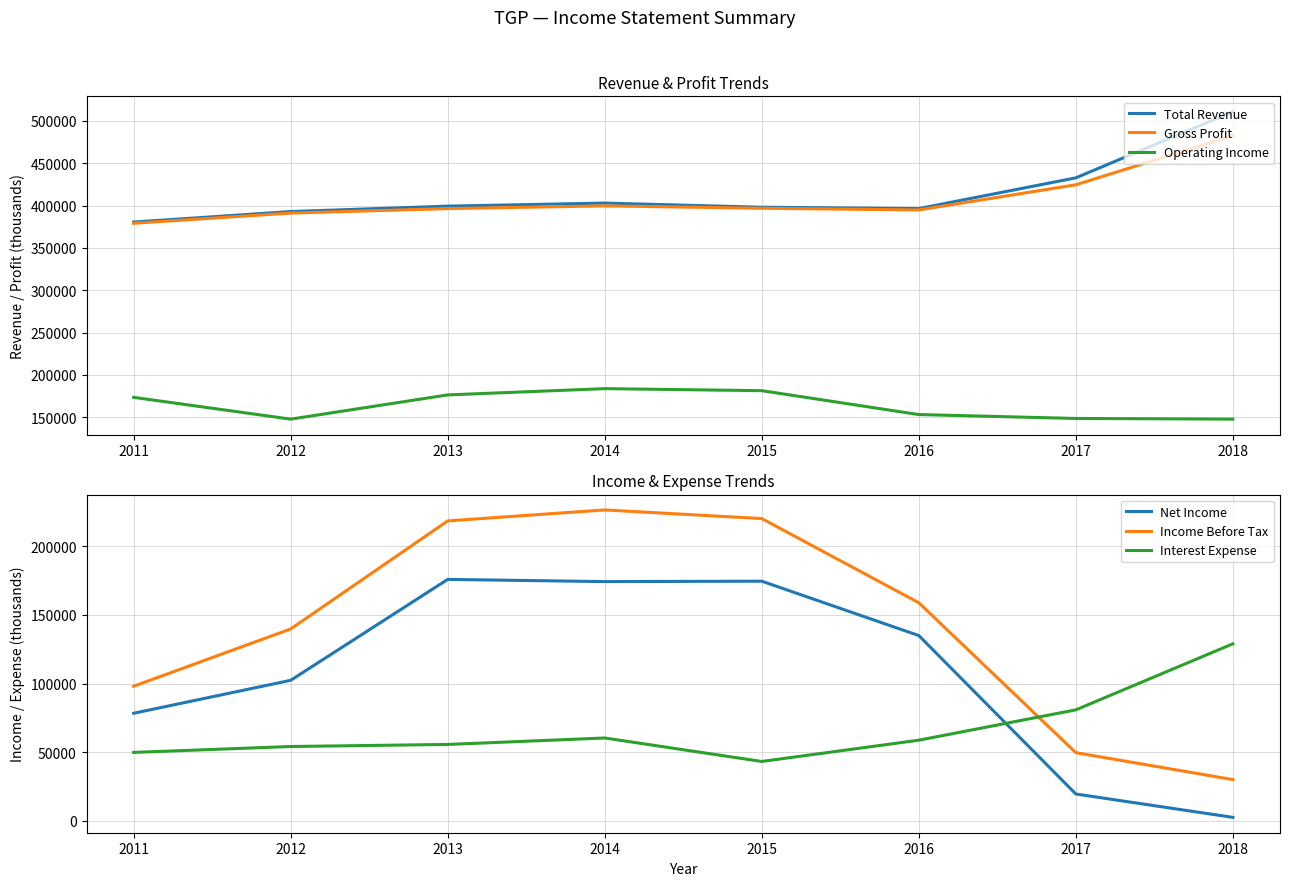

At which category does Net Income reach its first local peak?

2013